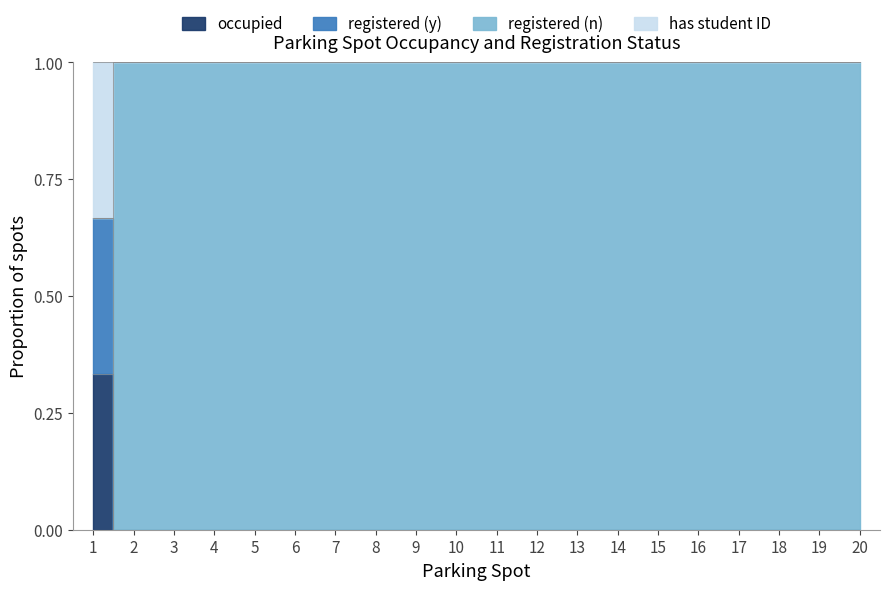

What is the sum of all occupied values?

0.3